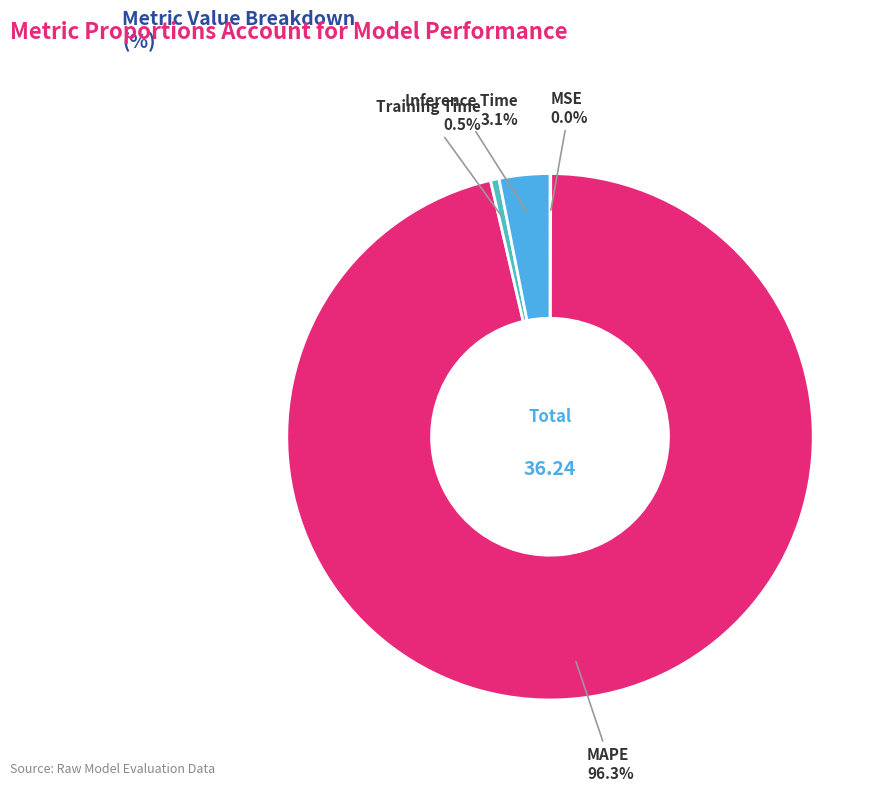

Is there a majority slice in this chart?

Yes